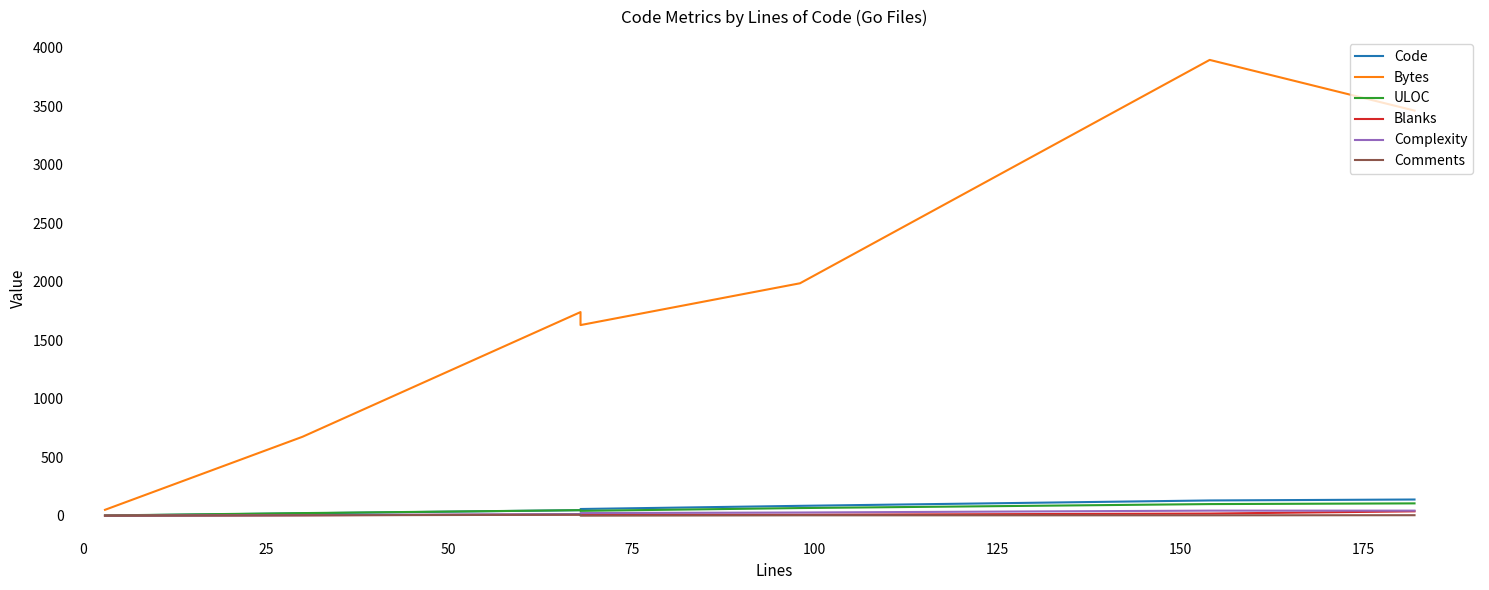

True or false: Code has more than 1 points higher than both neighbors.

False